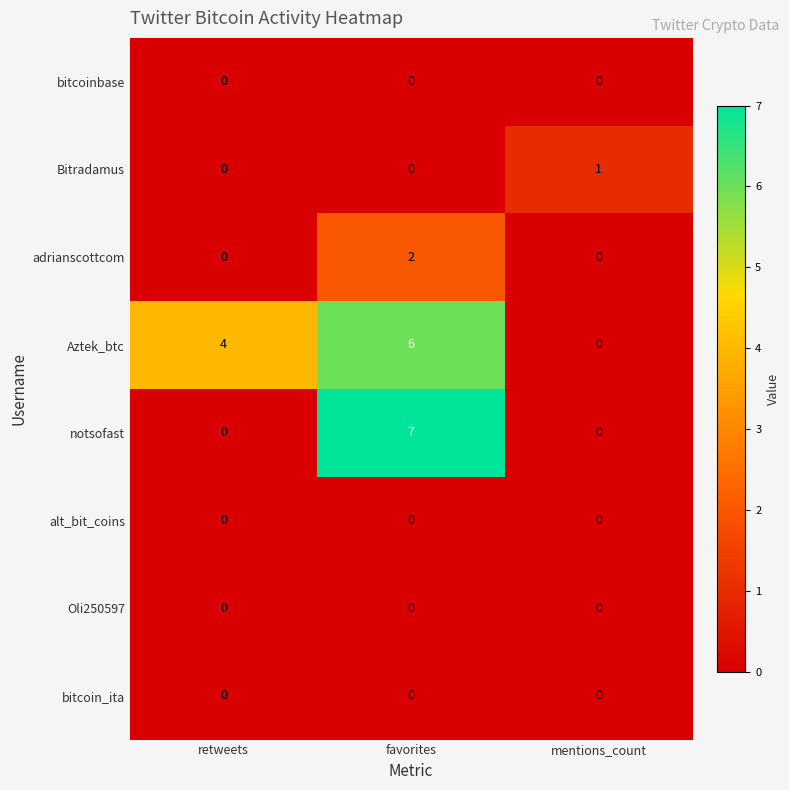

Which series has the largest range (max minus min)?

notsofast